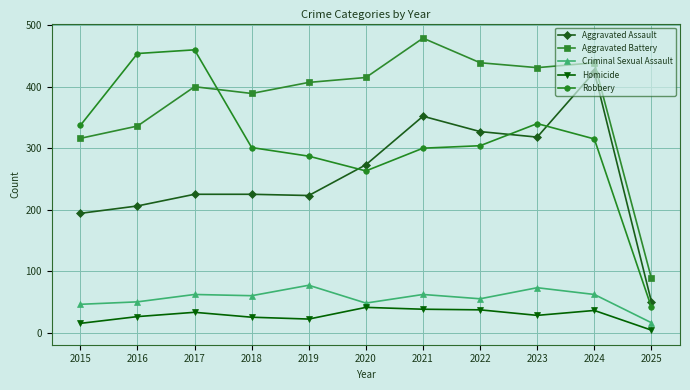

What is the total value across all series at 2017?

1180